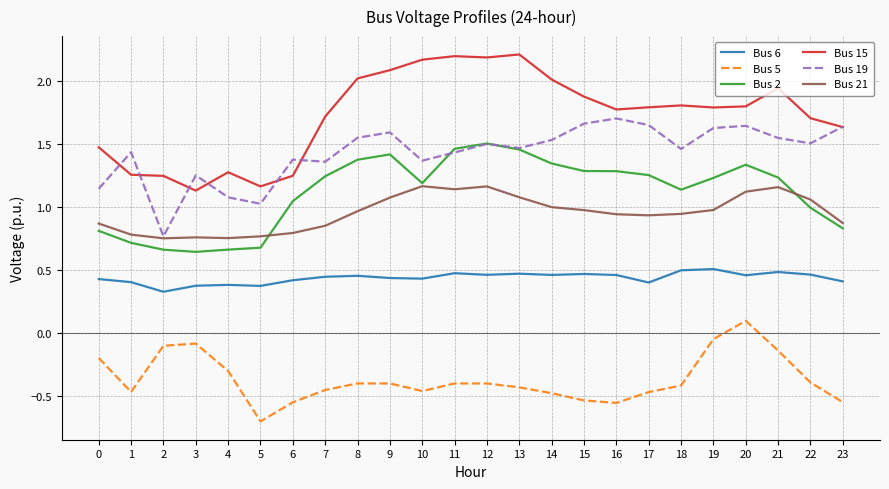

Which series has the largest total across all categories?

Bus 15